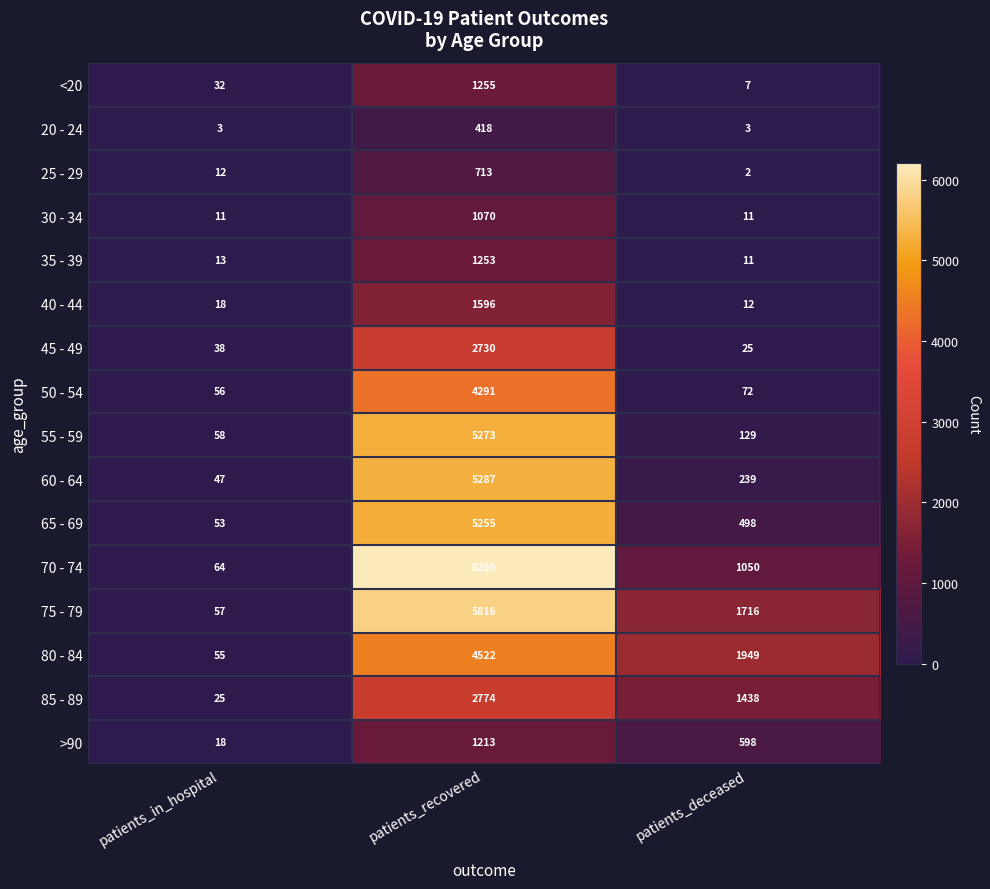

Which series has the largest range (max minus min)?

70 - 74